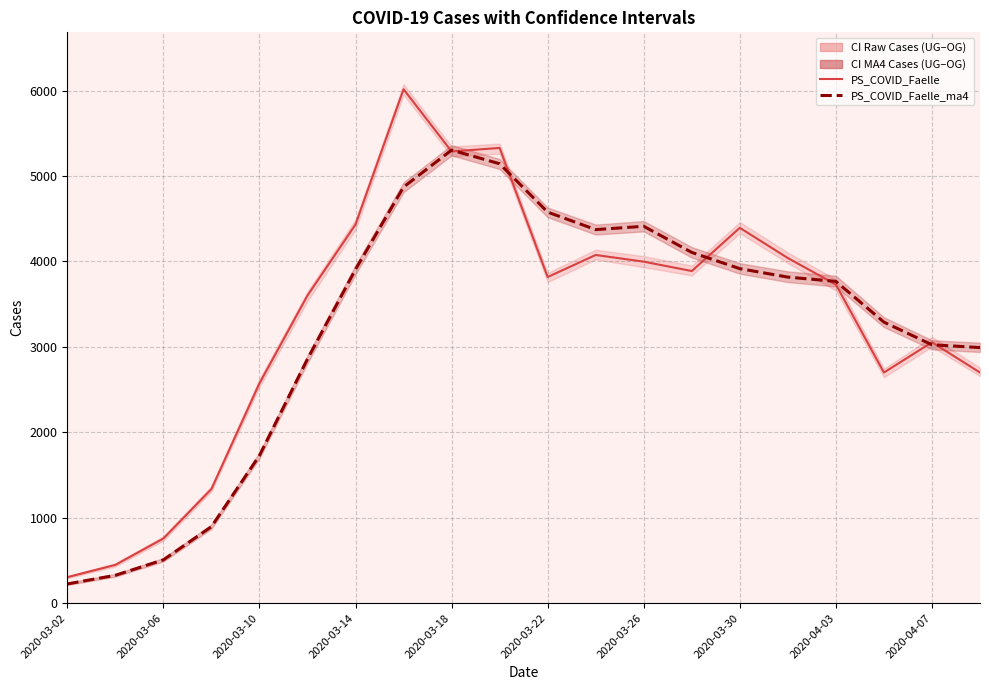

What is the difference between the maximum and minimum values in the PS_COVID_Faelle_ma4 series?

5079